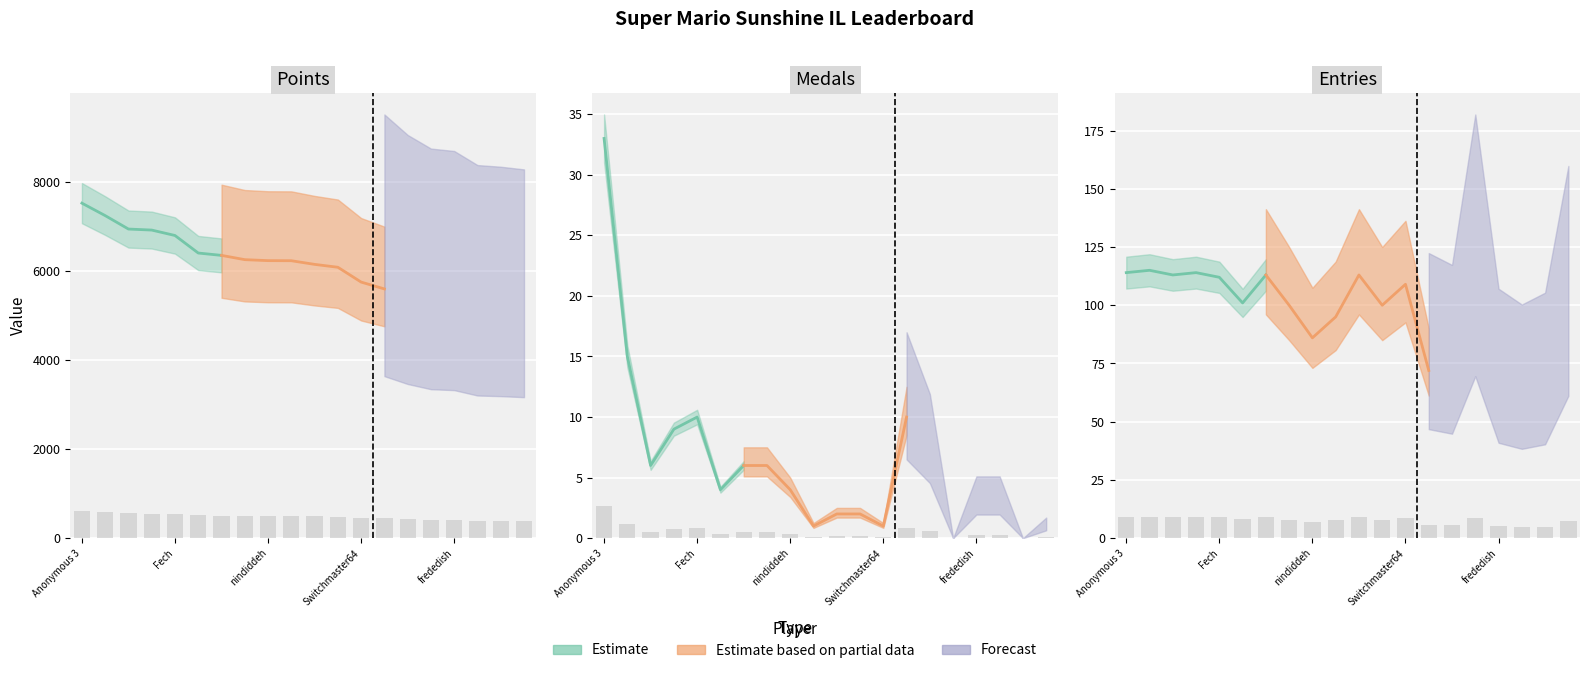

What is the value of the Points bar at the 7th from the left?

508.5